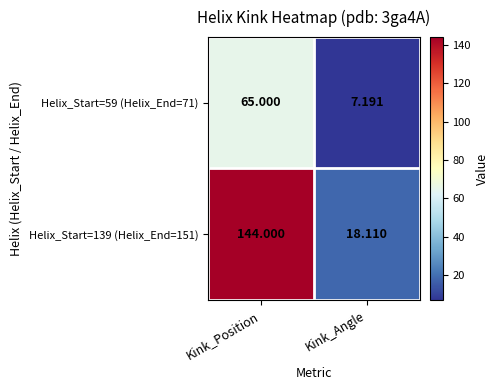

Which category has the highest value in the Helix_Start=59 (Helix_End=71) series?

Kink_Position